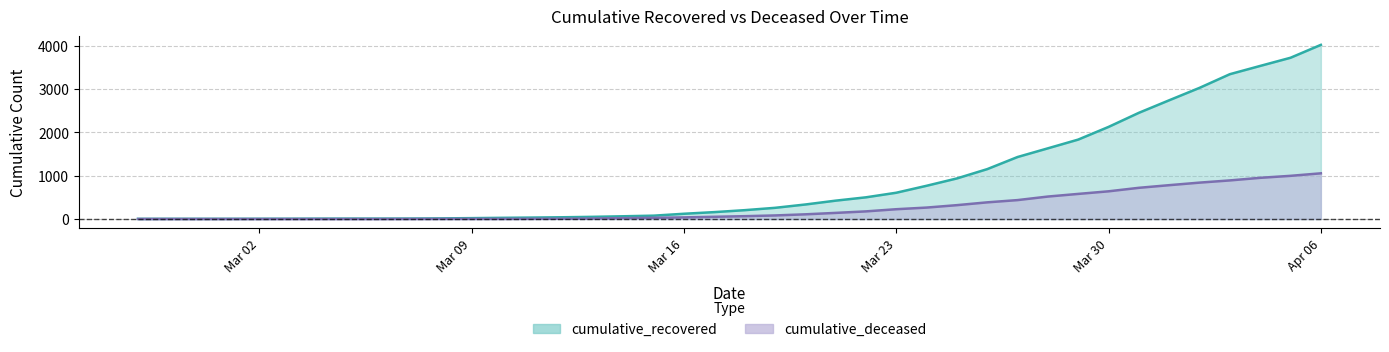

Reading left to right, list all the values displayed in this chart.

cumulative_recovered: 3	4	4	4	5	6	8	9	9	10	14	20	27	33	40	50	63	77	121	159	204	258	335	424	501	607	768	938	1153	1433	1634	1836	2129	2455	2745	3032	3348	3539	3728	4026
cumulative_deceased: 0	0	0	0	0	0	0	0	0	1	2	2	2	4	6	11	20	28	37	51	65	82	108	141	176	226	264	320	385	437	519	580	640	721	782	841	892	952	998	1056